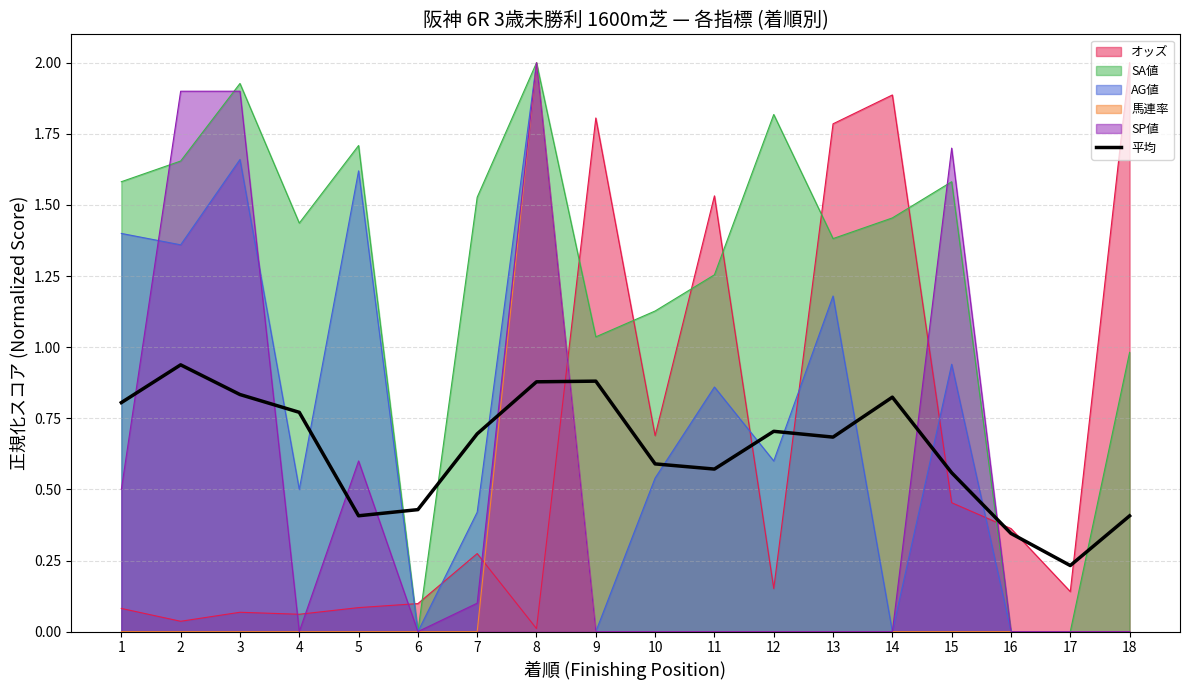

What is the sum of all values?

11.6